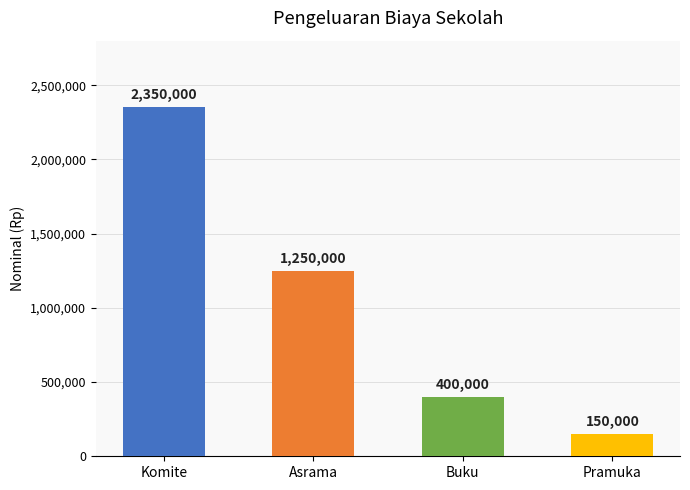

How many data points does each series have?

4